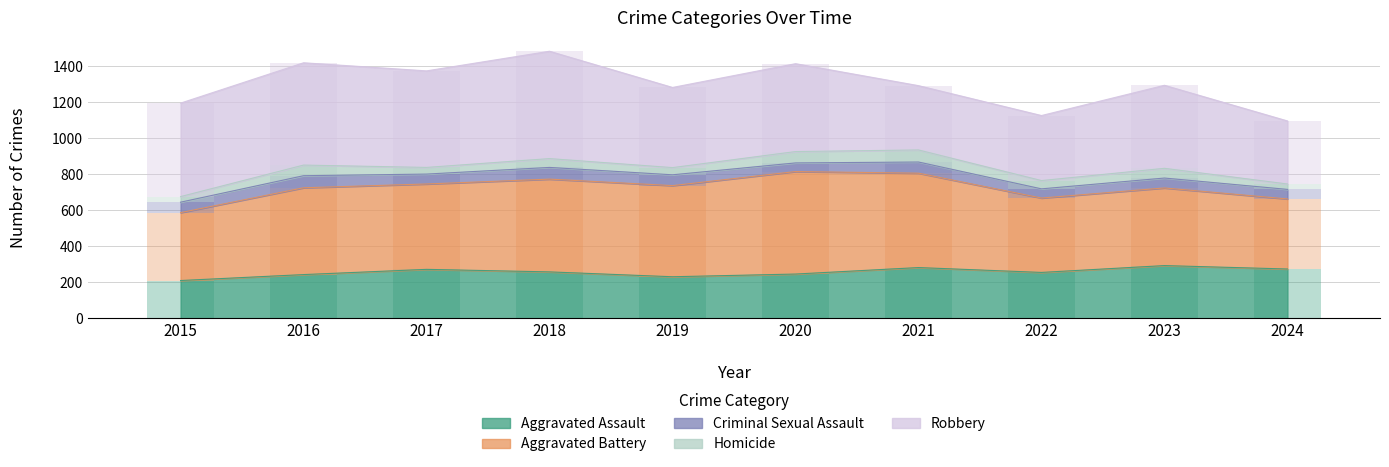

How many data points does each series have?

10